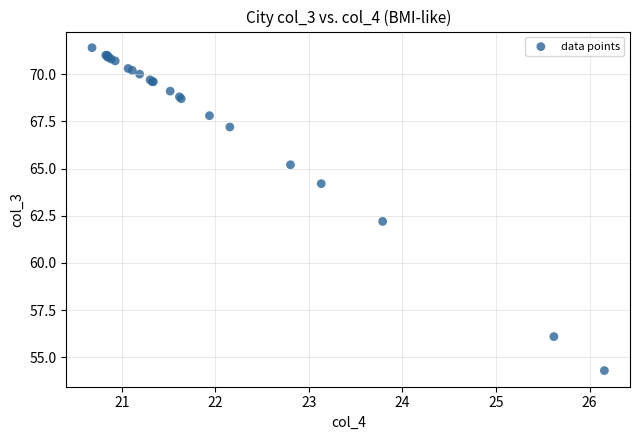

What Y value in the scatter plot is closest to 62?

62.2